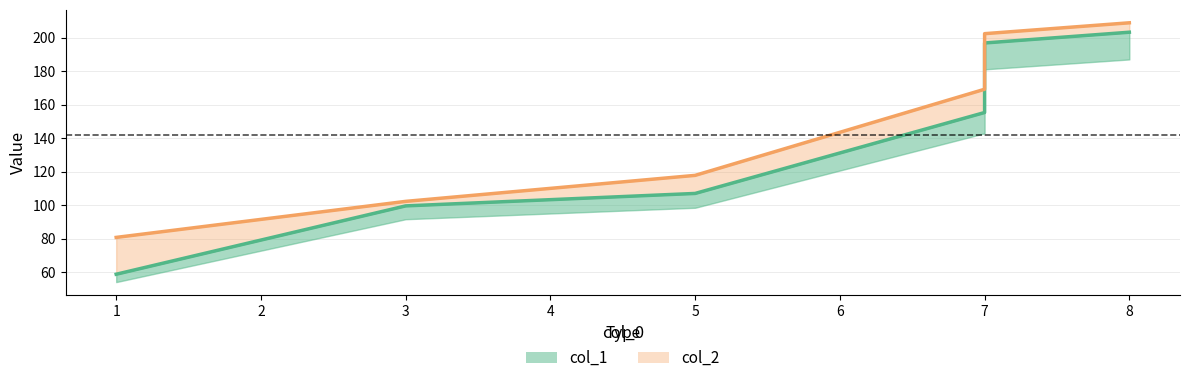

At how many categories does at least one series exceed 200?

2